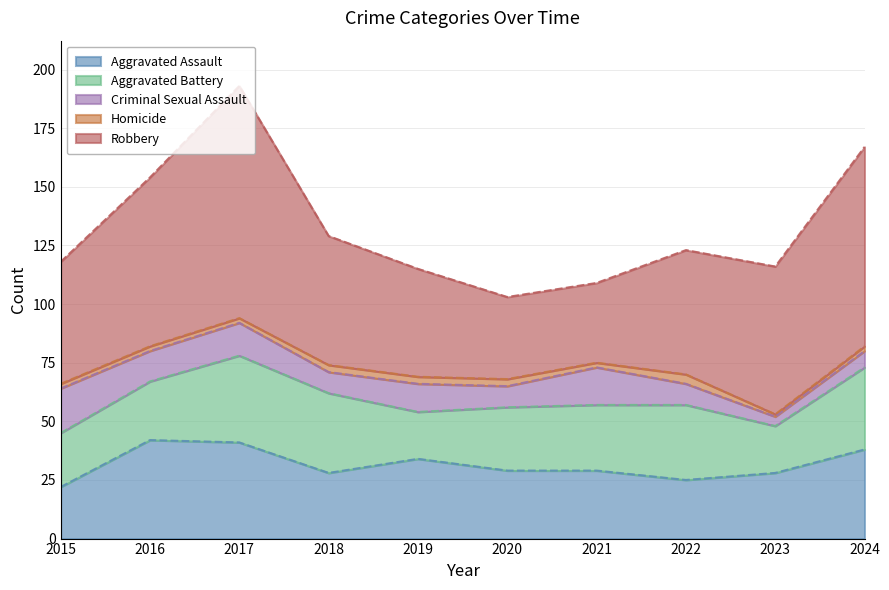

What is the total value across all series at 2016?

154